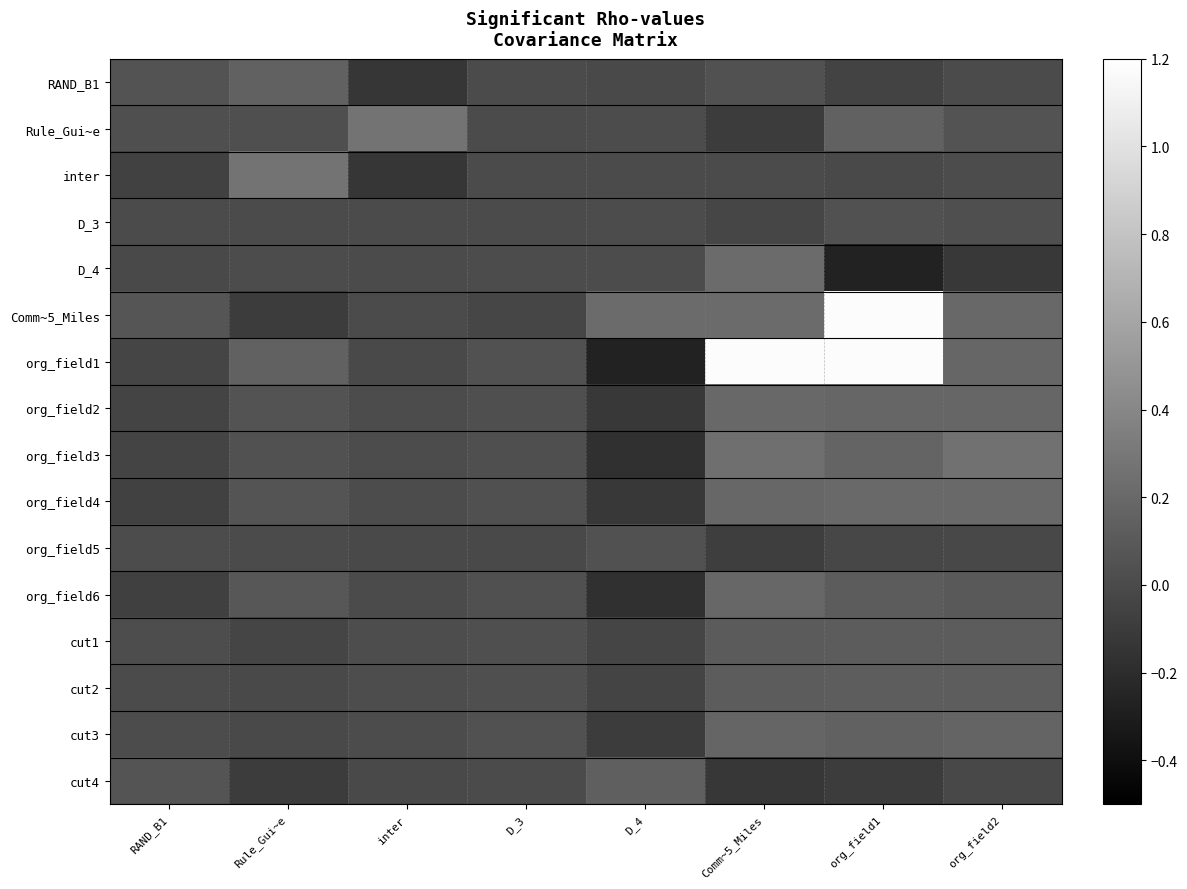

Reading left to right, list all the values displayed in this chart.

RAND_B1: RAND_B1=0.1	Rule_Gui~e=0.1	inter=-0.1	D_3=0.0	D_4=-0.0	Comm~5_Miles=0.0	org_field1=-0.1	org_field2=-0.0
Rule_Gui~e: RAND_B1=0.0	Rule_Gui~e=0.0	inter=0.3	D_3=0.0	D_4=0.0	Comm~5_Miles=-0.1	org_field1=0.2	org_field2=0.1
inter: RAND_B1=-0.1	Rule_Gui~e=0.3	inter=-0.1	D_3=0.0	D_4=-0.0	Comm~5_Miles=-0.0	org_field1=-0.0	org_field2=0.0
D_3: RAND_B1=0.0	Rule_Gui~e=0.0	inter=0.0	D_3=0.0	D_4=0.0	Comm~5_Miles=-0.0	org_field1=0.0	org_field2=0.0
D_4: RAND_B1=-0.0	Rule_Gui~e=0.0	inter=-0.0	D_3=0.0	D_4=0.0	Comm~5_Miles=0.2	org_field1=-0.3	org_field2=-0.1
Comm~5_Miles: RAND_B1=0.1	Rule_Gui~e=-0.1	inter=-0.0	D_3=-0.0	D_4=0.2	Comm~5_Miles=0.2	org_field1=1.2	org_field2=0.2
org_field1: RAND_B1=-0.0	Rule_Gui~e=0.2	inter=-0.0	D_3=0.0	D_4=-0.3	Comm~5_Miles=1.2	org_field1=1.2	org_field2=0.2
org_field2: RAND_B1=-0.0	Rule_Gui~e=0.1	inter=0.0	D_3=0.0	D_4=-0.1	Comm~5_Miles=0.2	org_field1=0.2	org_field2=0.2
org_field3: RAND_B1=-0.0	Rule_Gui~e=0.0	inter=0.0	D_3=0.0	D_4=-0.2	Comm~5_Miles=0.2	org_field1=0.2	org_field2=0.3
org_field4: RAND_B1=-0.1	Rule_Gui~e=0.1	inter=0.0	D_3=0.0	D_4=-0.1	Comm~5_Miles=0.2	org_field1=0.2	org_field2=0.2
org_field5: RAND_B1=0.0	Rule_Gui~e=0.0	inter=-0.0	D_3=-0.0	D_4=0.0	Comm~5_Miles=-0.1	org_field1=-0.0	org_field2=-0.0
org_field6: RAND_B1=-0.1	Rule_Gui~e=0.1	inter=0.0	D_3=0.0	D_4=-0.2	Comm~5_Miles=0.2	org_field1=0.1	org_field2=0.1
cut1: RAND_B1=0.0	Rule_Gui~e=-0.0	inter=0.0	D_3=0.0	D_4=-0.0	Comm~5_Miles=0.1	org_field1=0.1	org_field2=0.1
cut2: RAND_B1=0.0	Rule_Gui~e=-0.0	inter=0.0	D_3=0.0	D_4=-0.0	Comm~5_Miles=0.1	org_field1=0.1	org_field2=0.1
cut3: RAND_B1=0.0	Rule_Gui~e=-0.0	inter=0.0	D_3=0.0	D_4=-0.1	Comm~5_Miles=0.2	org_field1=0.1	org_field2=0.2
cut4: RAND_B1=0.1	Rule_Gui~e=-0.1	inter=-0.0	D_3=0.0	D_4=0.1	Comm~5_Miles=-0.1	org_field1=-0.1	org_field2=-0.0